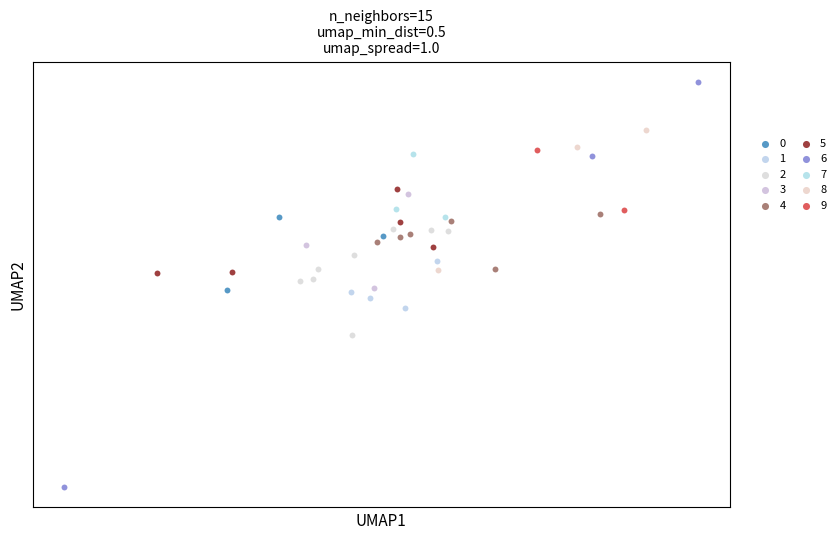

What are all the series names shown in the legend?

0, 1, 2, 3, 4, 5, 6, 7, 8, 9